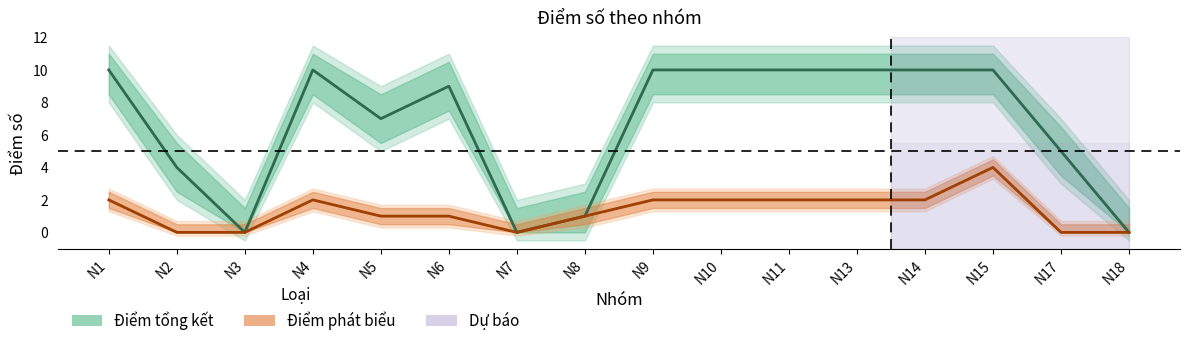

What is the difference between the Điểm phát biểu values at N15 and N6?

3